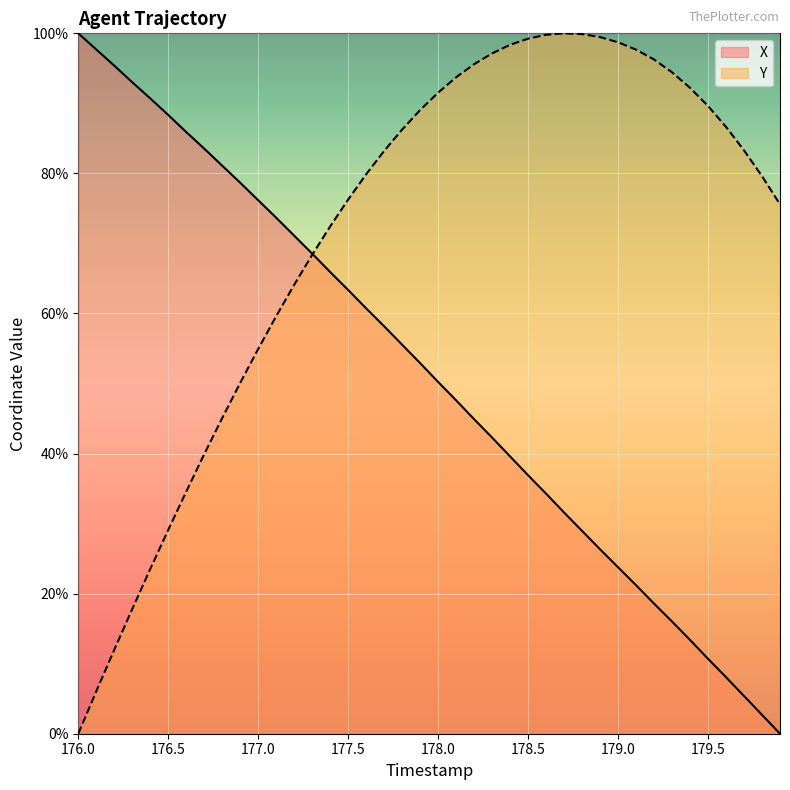

What is the average value of the X series?

51.1